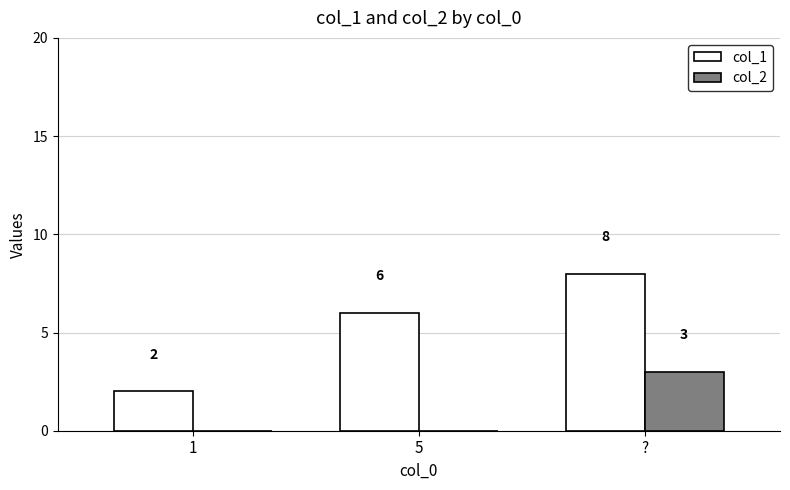

At which category is the sum across all series the highest?

?